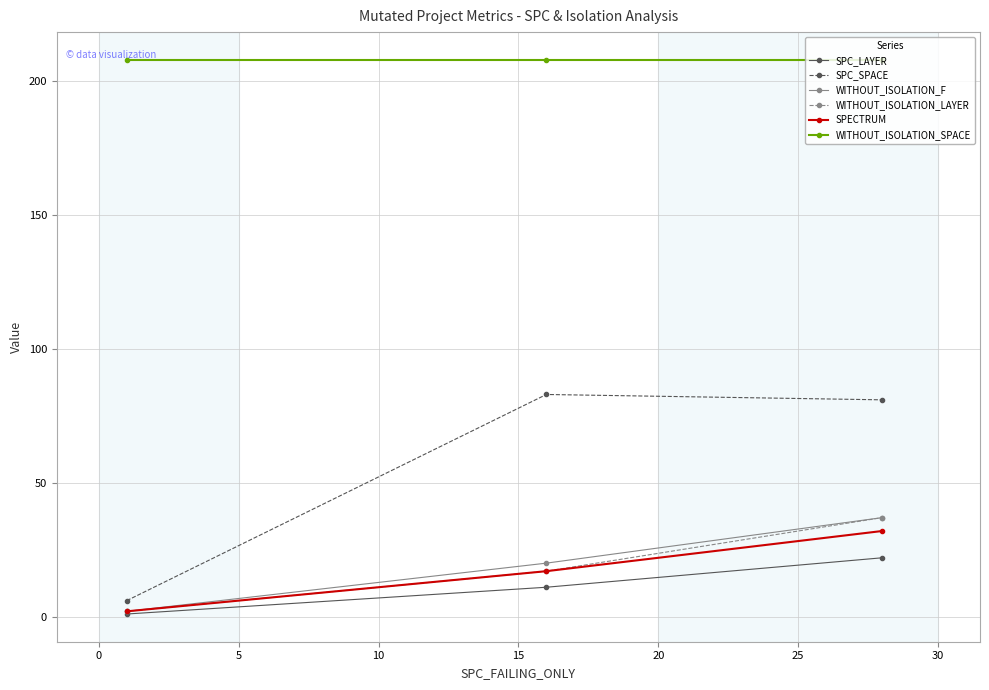

Which series has the widest spread of values?

SPC_SPACE